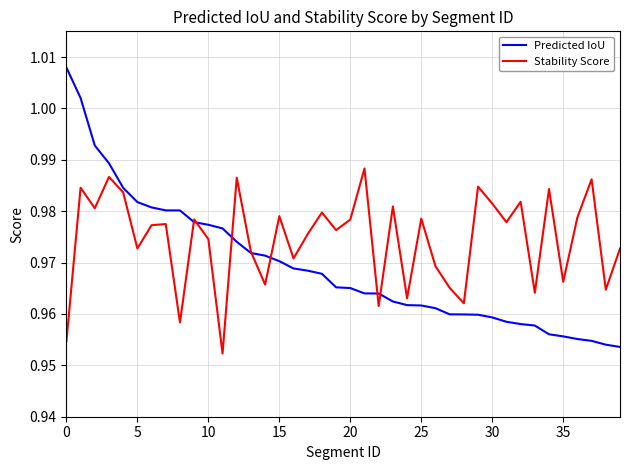

List the series in order of their peak value, lowest first.

Stability Score, Predicted IoU